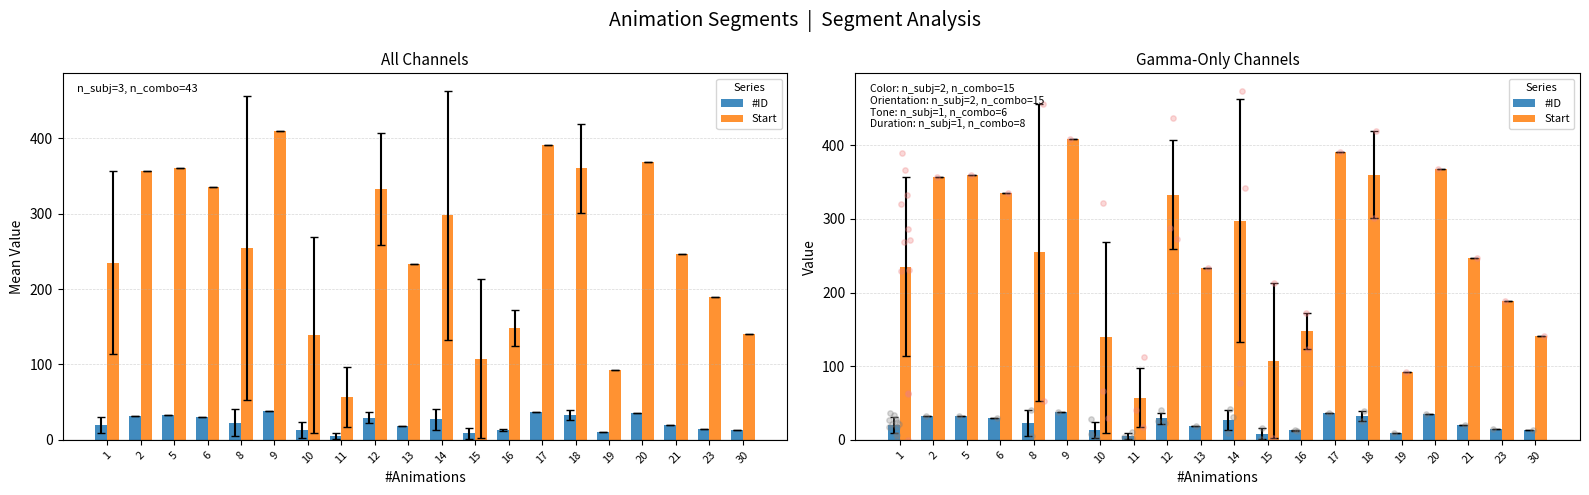

Which series has the widest spread of Y values?

Start